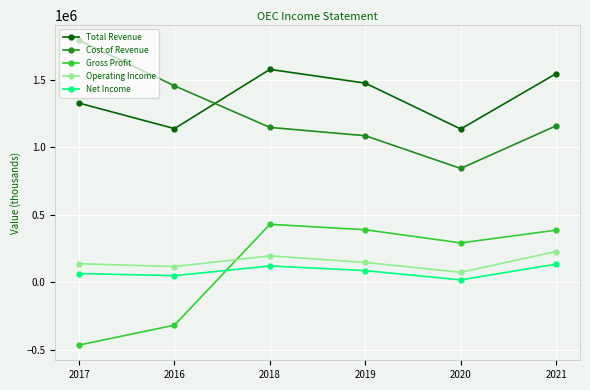

What is the difference between the maximum and minimum values in the Total Revenue series?

441800